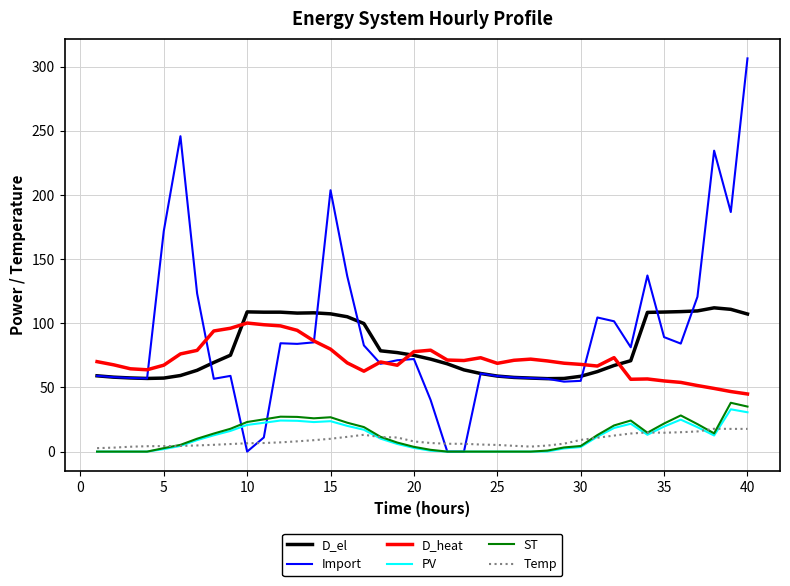

Which series has the largest range (max minus min)?

Import